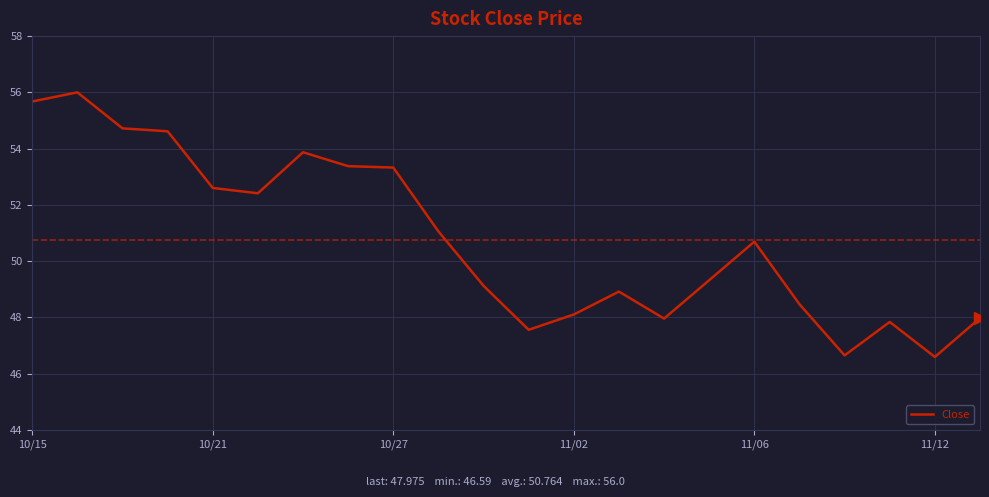

What is the smallest value displayed?

46.6